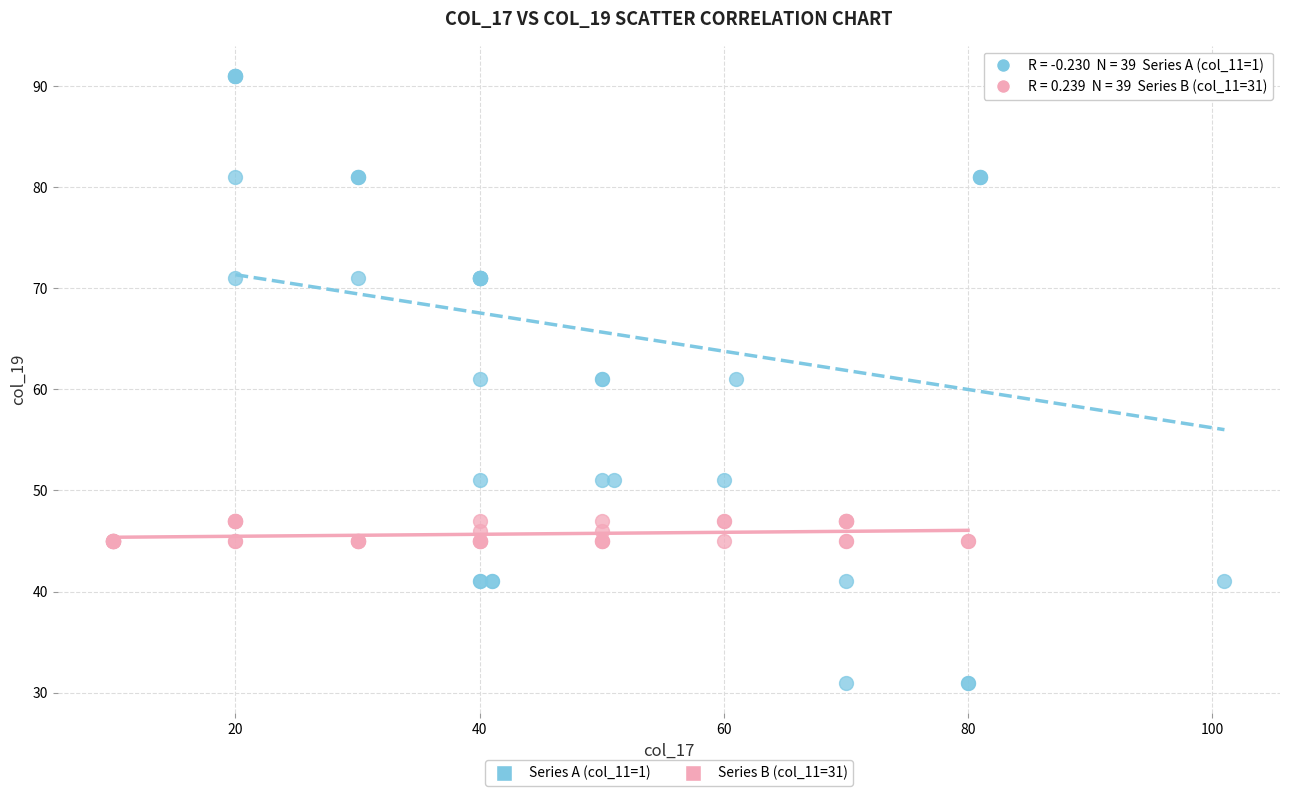

What are all the series names shown in the legend?

Series A (col_11=1), Series B (col_11=31)